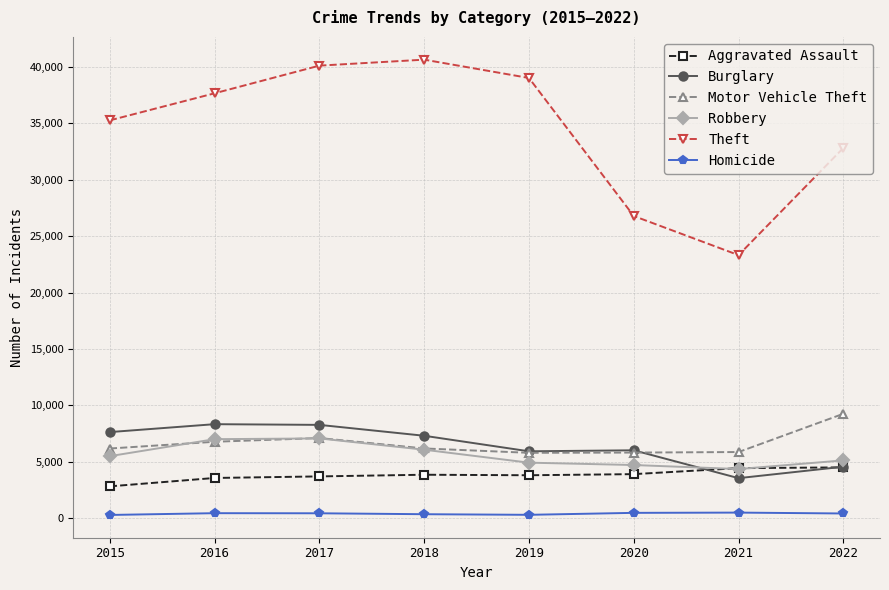

True or false: Homicide has more than 1 points higher than both neighbors.

True